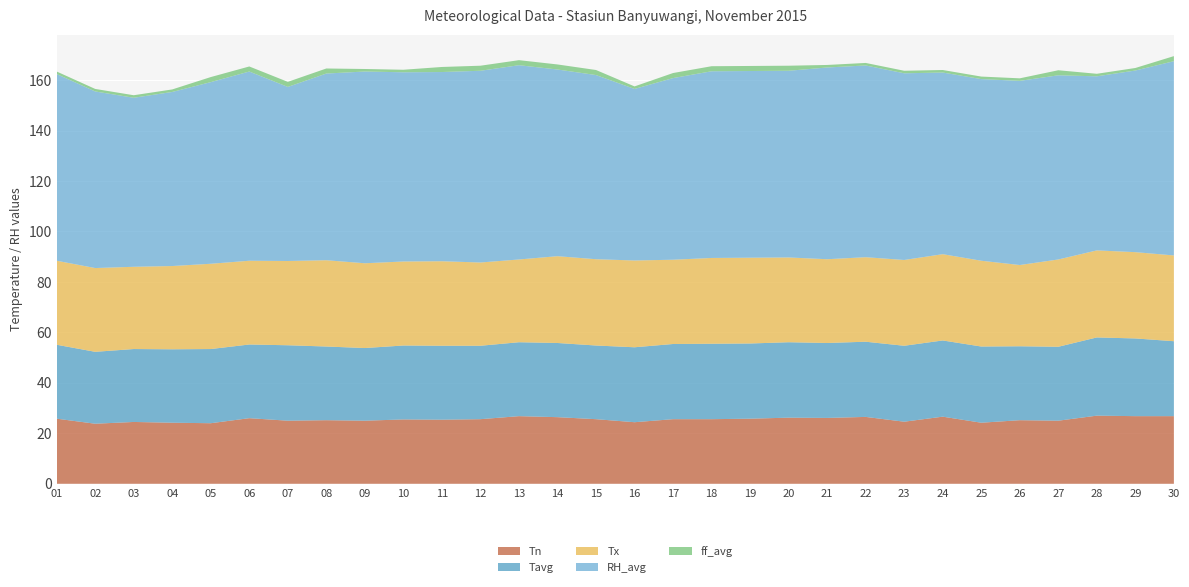

Reading right to left, list all the values displayed in this chart.

Tn: 30=26.8	29=26.8	28=27.0	27=25.0	26=25.2	25=24.2	24=26.6	23=24.6	22=26.5	21=26.1	20=26.2	19=25.8	18=25.6	17=25.6	16=24.4	15=25.6	14=26.4	13=26.8	12=25.6	11=25.4	10=25.5	09=25.0	08=25.2	07=25.0	06=26.0	05=24.0	04=24.2	03=24.5	02=23.8	01=25.8
Tavg: 30=29.7	29=30.8	28=31.0	27=29.3	26=29.3	25=30.2	24=30.2	23=30.1	22=29.8	21=29.7	20=29.9	19=29.8	18=29.9	17=29.8	16=29.7	15=29.2	14=29.4	13=29.3	12=29.1	11=29.3	10=29.3	09=28.8	08=29.2	07=29.9	06=29.2	05=29.4	04=29.1	03=28.9	02=28.5	01=29.3
Tx: 30=34.0	29=34.2	28=34.5	27=34.6	26=32.2	25=34.0	24=34.2	23=34.0	22=33.5	21=33.2	20=33.6	19=34.0	18=34.0	17=33.4	16=34.4	15=34.2	14=34.4	13=32.8	12=33.0	11=33.5	10=33.3	09=33.6	08=34.2	07=33.4	06=33.2	05=33.8	04=33.0	03=32.6	02=33.2	01=33.3
RH_avg: 30=77.0	29=72.0	28=69.0	27=73.0	26=73.0	25=72.0	24=72.0	23=74.0	22=76.0	21=76.0	20=74.0	19=74.0	18=74.0	17=72.0	16=68.0	15=73.0	14=74.0	13=77.0	12=76.0	11=75.0	10=75.0	09=76.0	08=74.0	07=69.0	06=75.0	05=72.0	04=69.0	03=67.0	02=70.0	01=74.0
ff_avg: 30=2.0	29=1.0	28=1.0	27=2.0	26=1.0	25=1.0	24=1.0	23=1.0	22=1.0	21=1.0	20=2.0	19=2.0	18=2.0	17=2.0	16=1.0	15=2.0	14=2.0	13=2.0	12=2.0	11=2.0	10=1.0	09=1.0	08=2.0	07=2.0	06=2.0	05=2.0	04=1.0	03=1.0	02=1.0	01=1.0